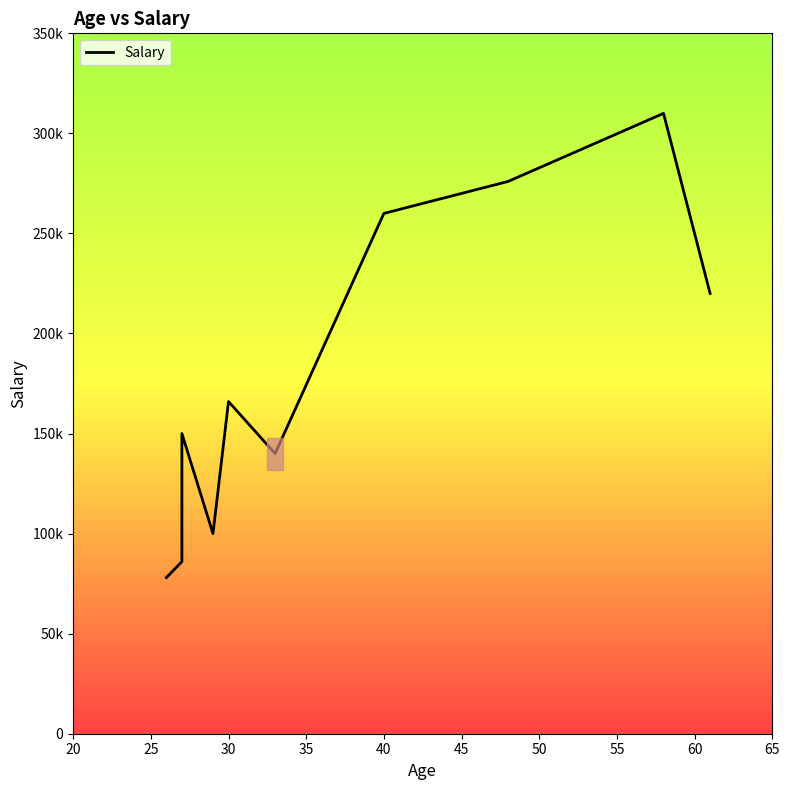

Rank the categories by value from highest to lowest.

58, 48, 40, 61, 30, 27, 33, 29, 27, 26